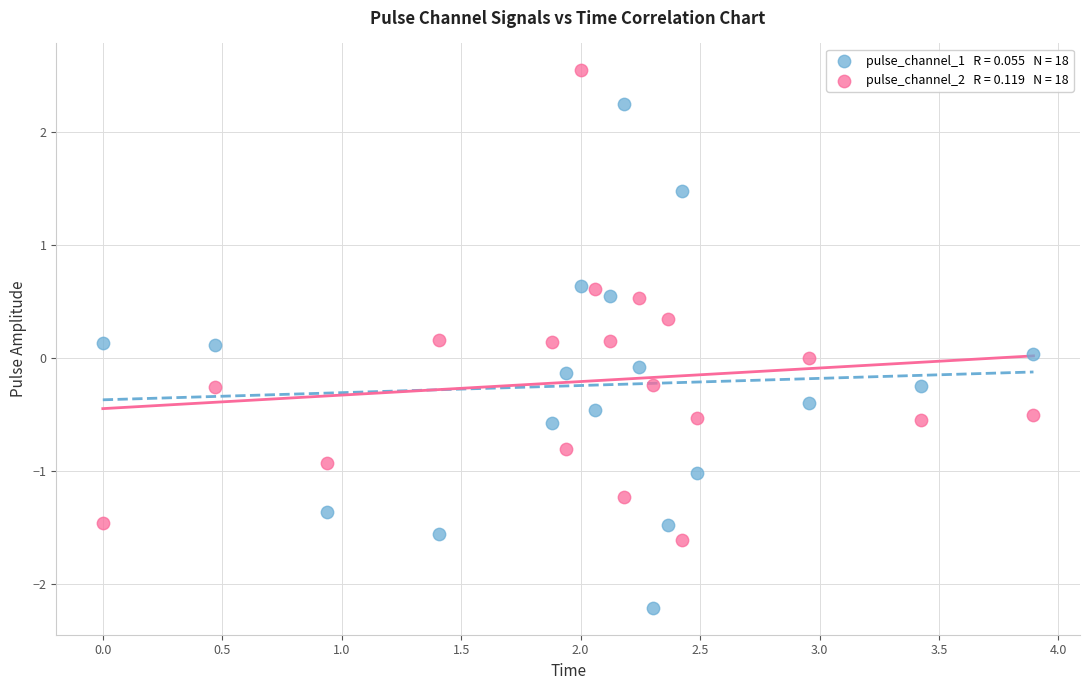

Across all data points, what is the range of Y values (max minus min)?

4.8